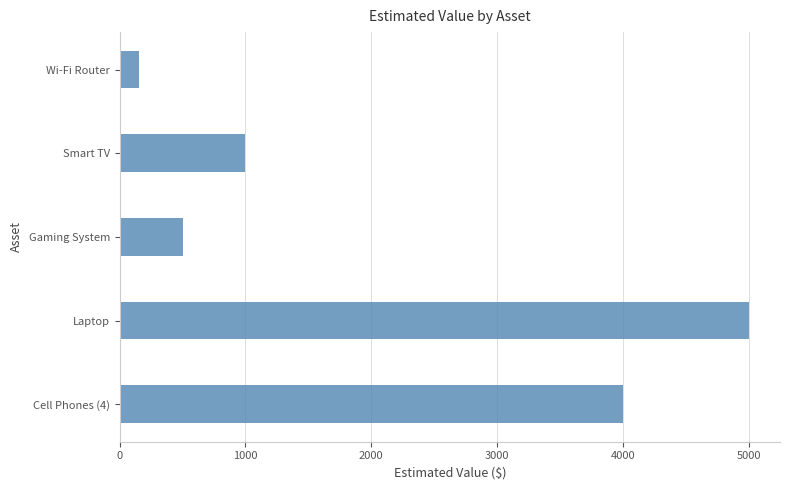

Between Wi-Fi Router and Smart TV, which is larger?

Smart TV